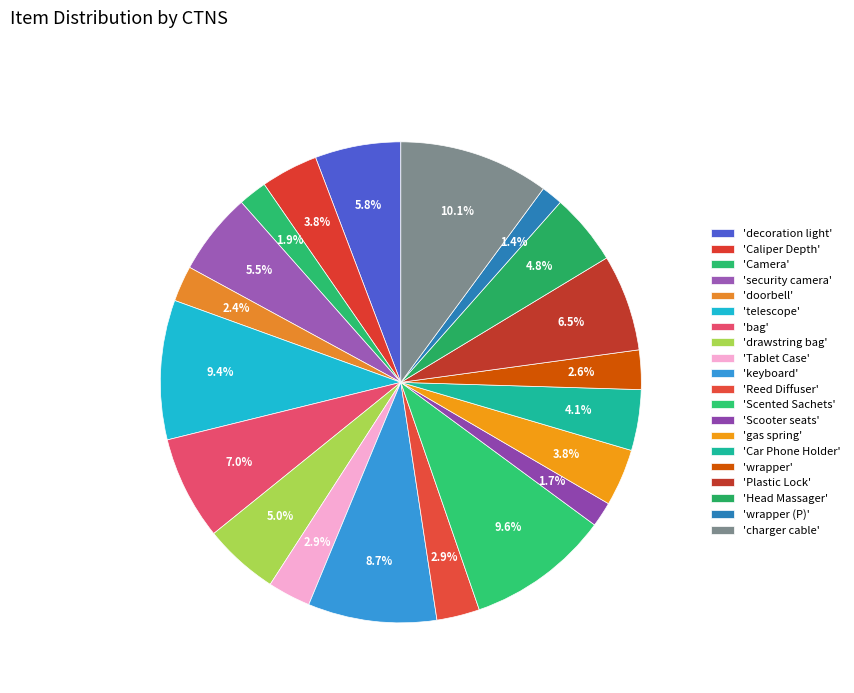

Count the number of slices in the pie.

20